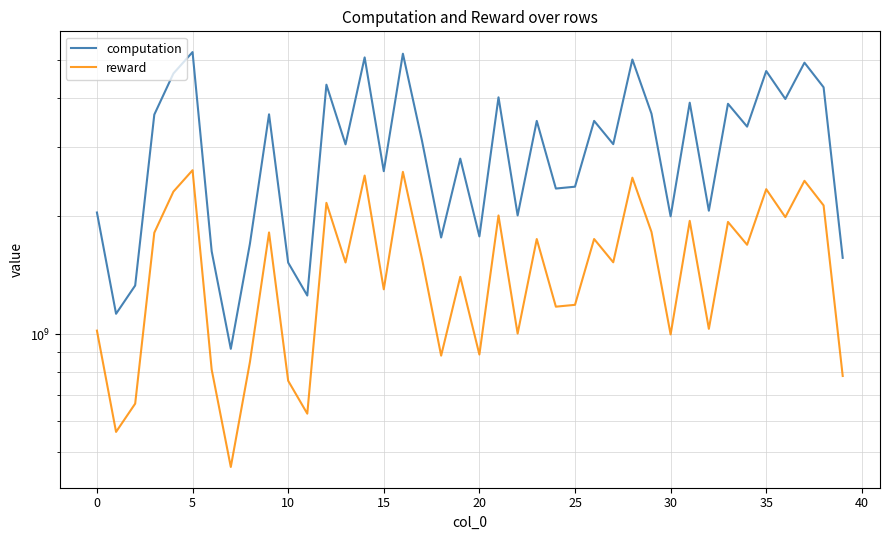

What is the sum of the reward values at 18 and 23?

2630507244.7